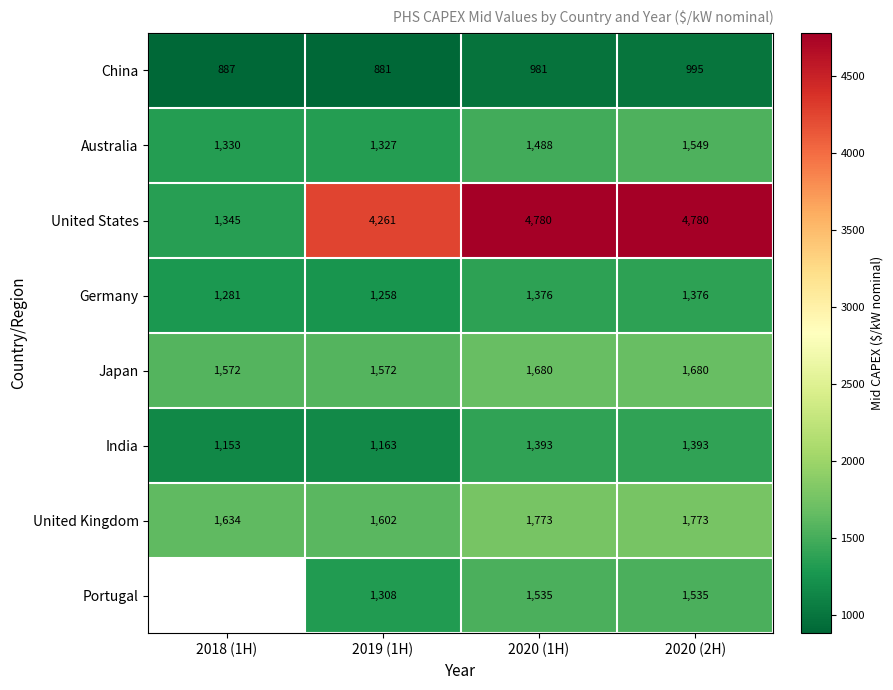

Rank the series at 2020 (2H) from lowest to highest value.

China, Germany, India, Portugal, Australia, Japan, United Kingdom, United States